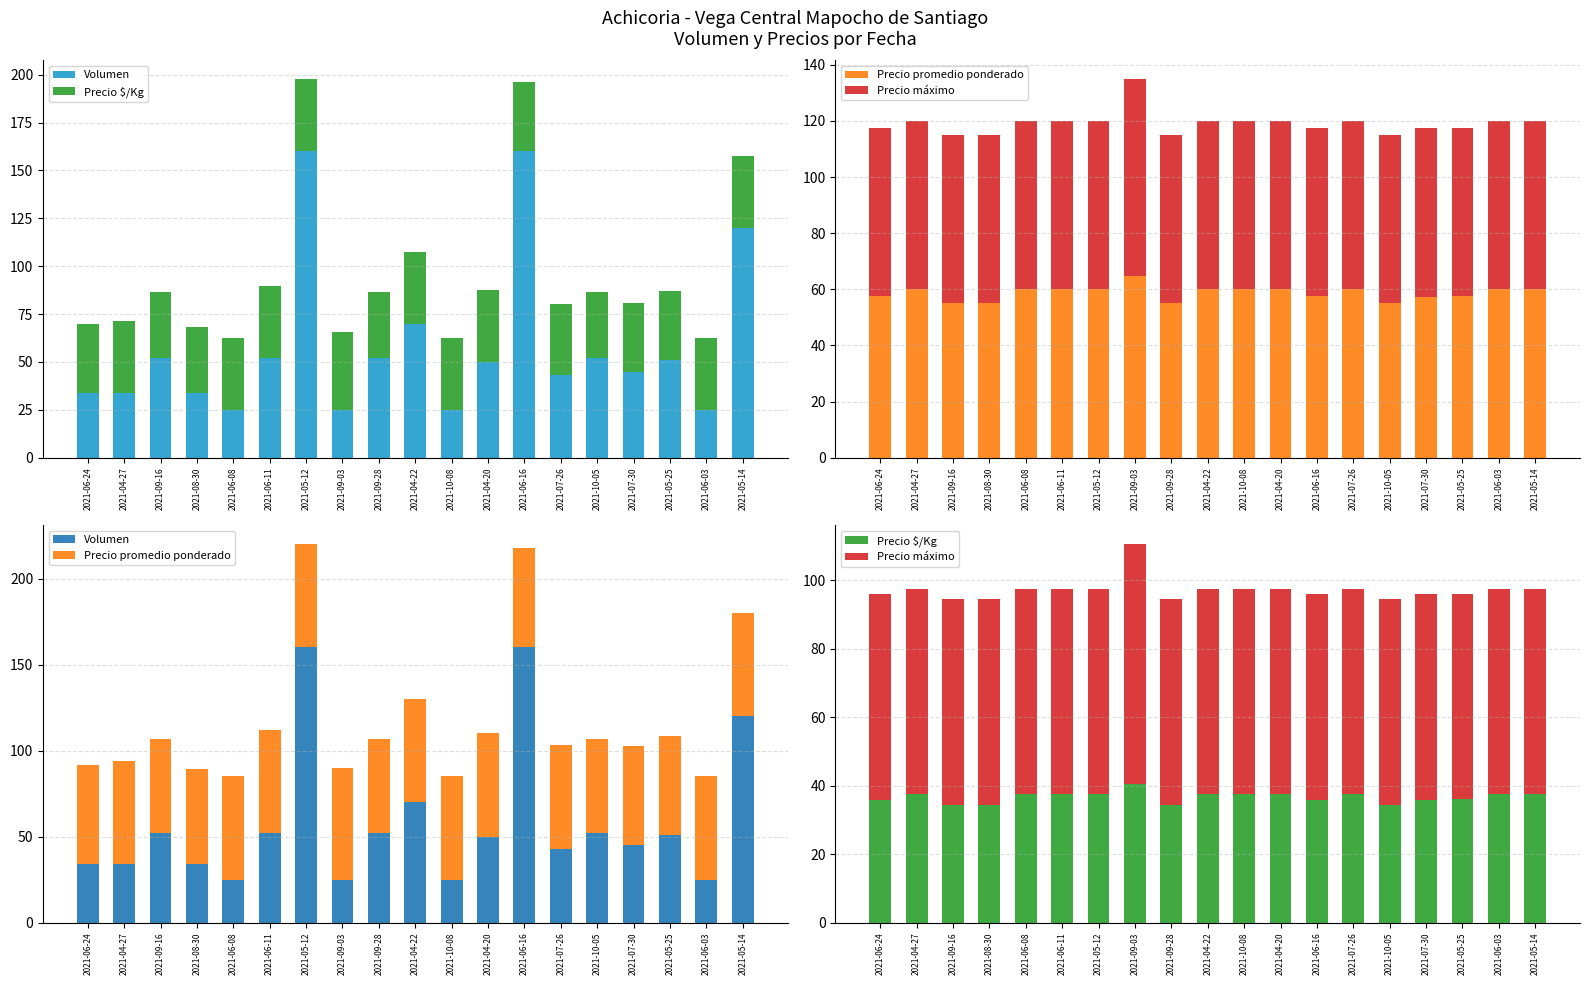

The Precio promedio ponderado series shows 14.1 at 2021-08-30. True or false?

False